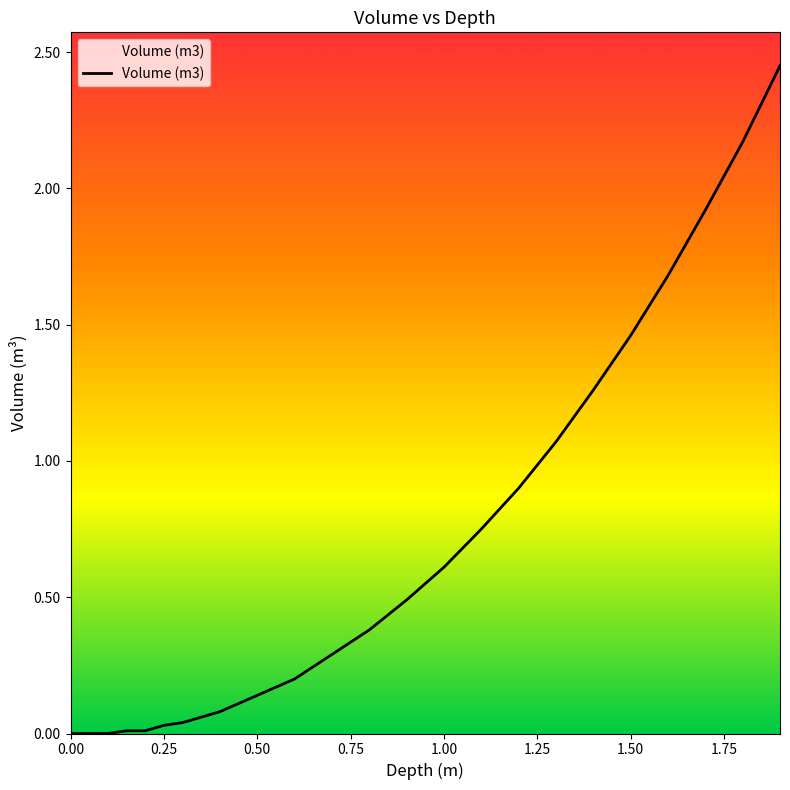

Is this an area chart (filled region under the line)?

Yes